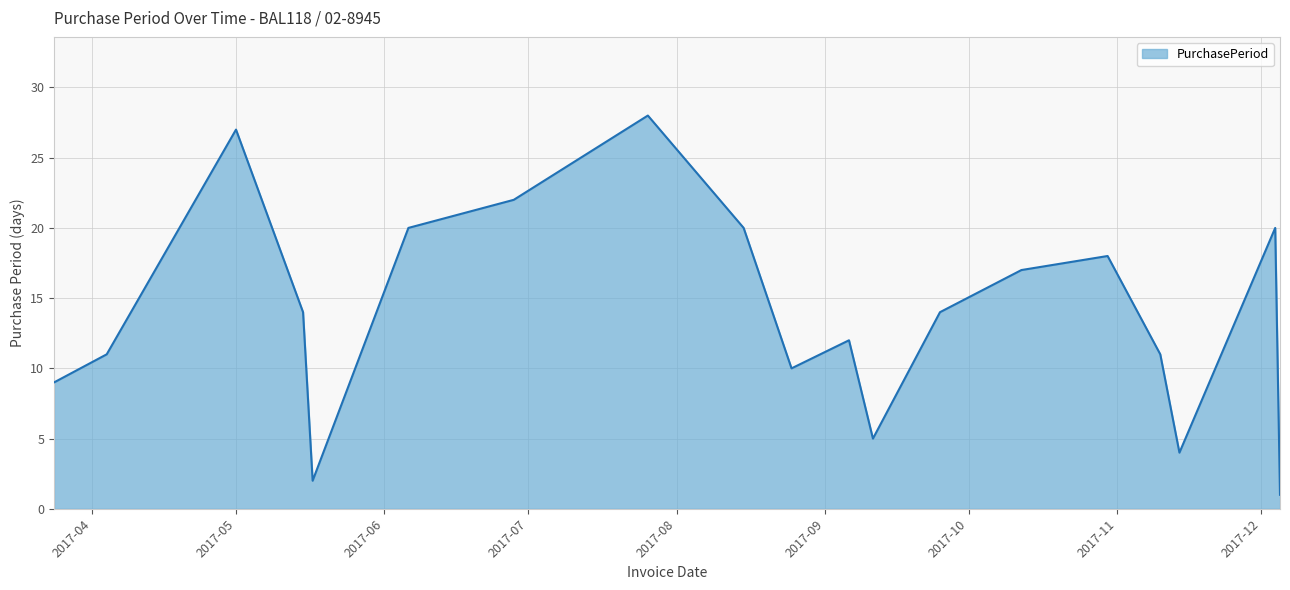

What is the maximum value shown in the chart?

28